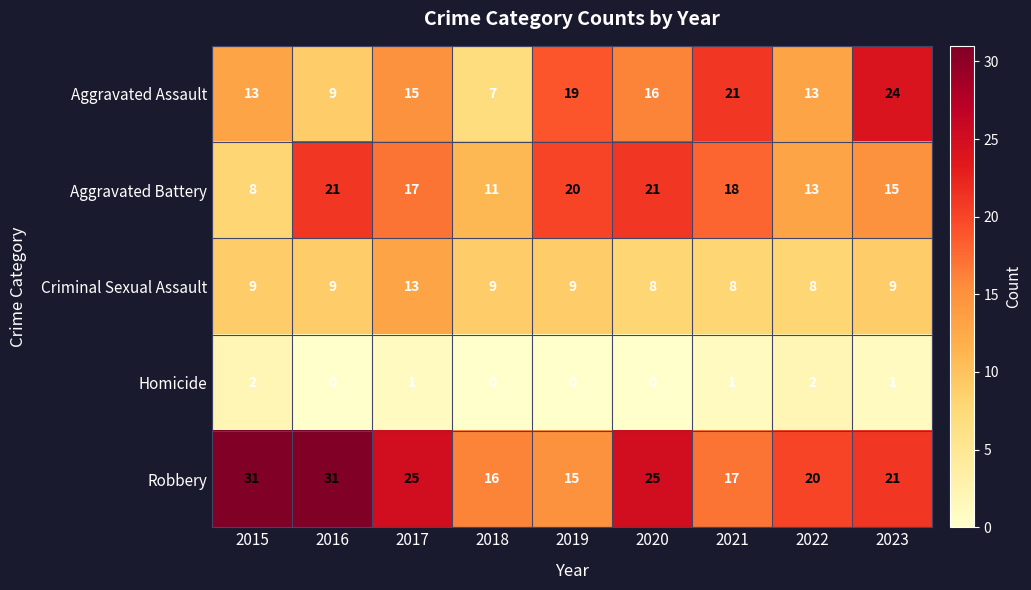

What is the maximum value shown in the chart?

31